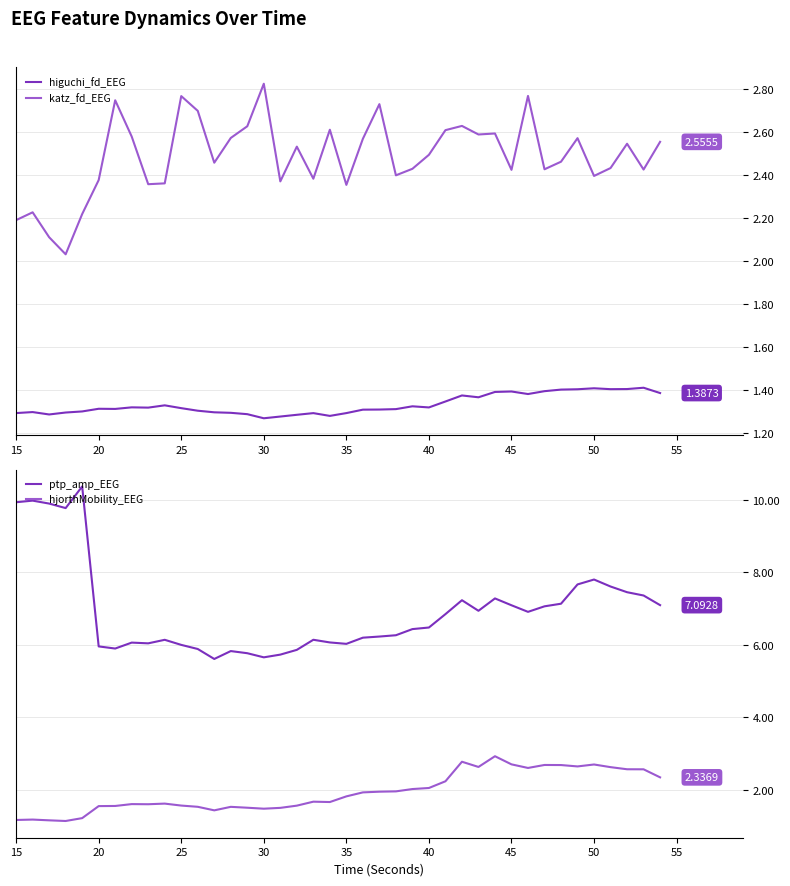

What is the value of the ptp_amp_EEG point at the 3rd from the left?

9.9